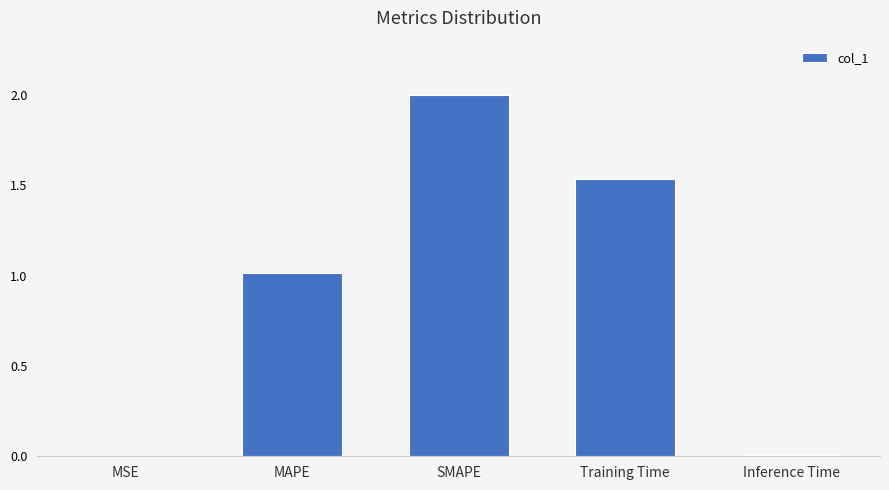

What is the maximum value shown in the chart?

2.0